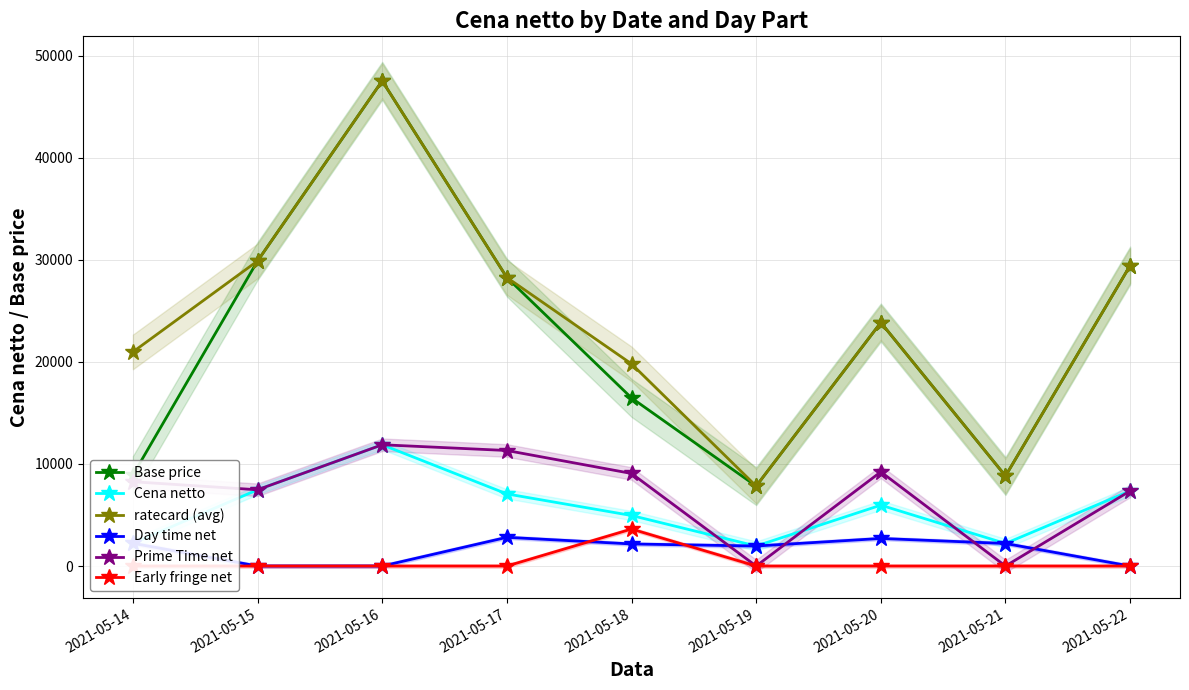

How many data points does each series have?

9